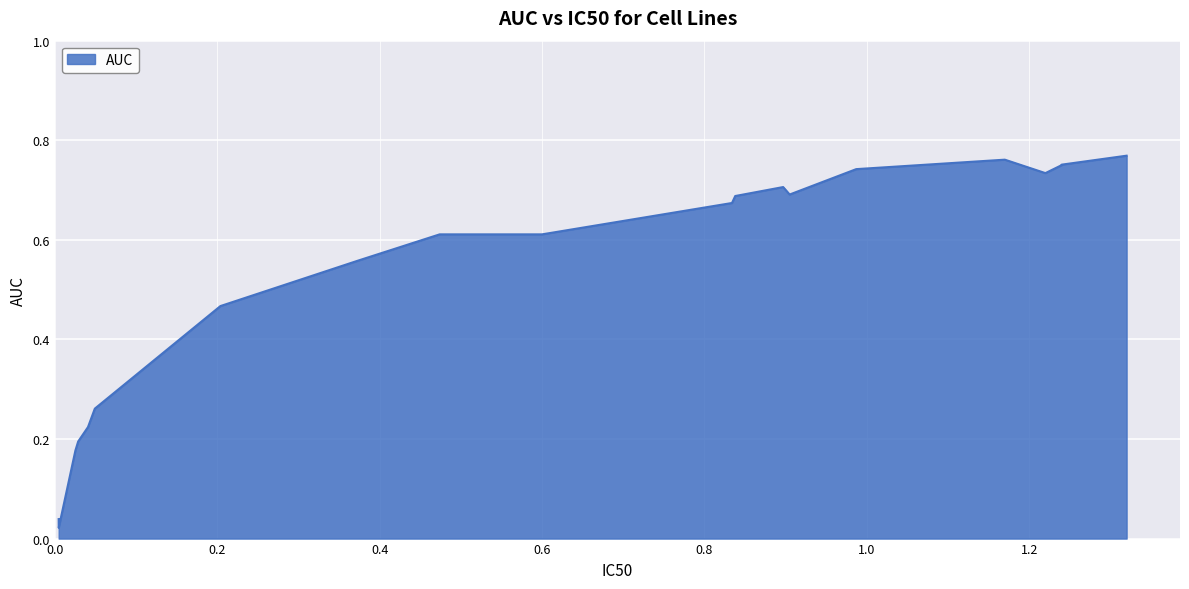

Reading left to right, transcribe all the data shown in this chart.

0.0	0.0	0.2	0.2	0.2	0.3	0.5	0.6	0.6	0.6	0.7	0.7	0.7	0.7	0.7	0.8	0.7	0.8	0.8	0.8